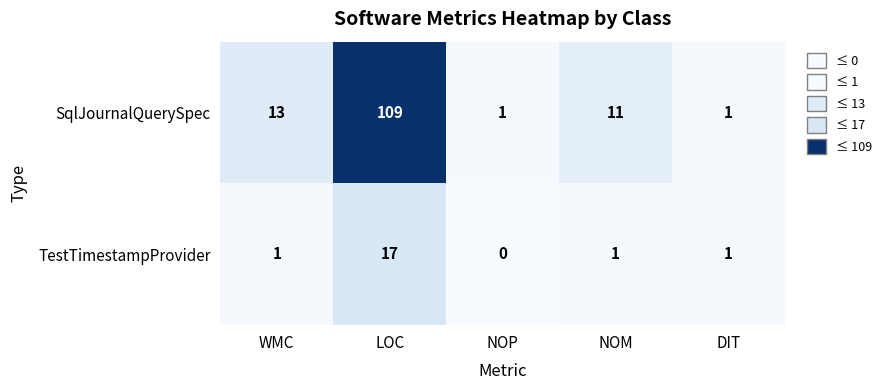

Between WMC and NOP, which series saw the biggest shift?

SqlJournalQuerySpec